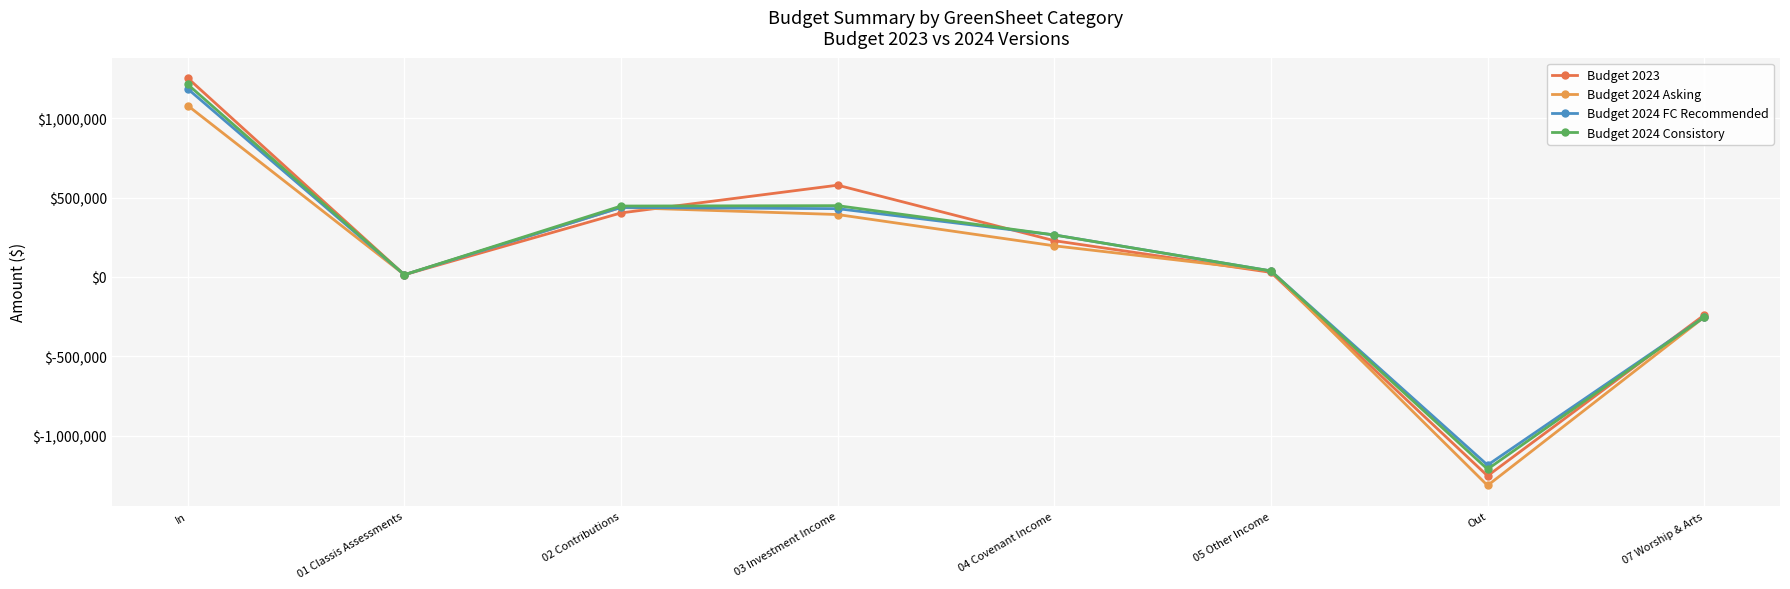

The value of Budget 2023 at 02 Contributions is 237718.1. True or false?

False